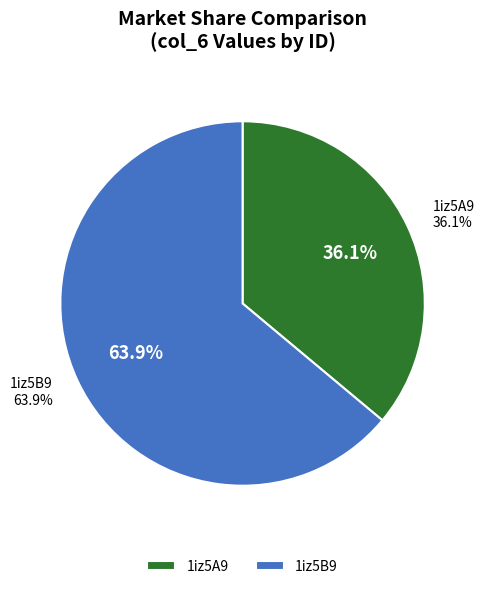

What percentage do 1iz5A9 and 1iz5B9 together represent?

100.0%